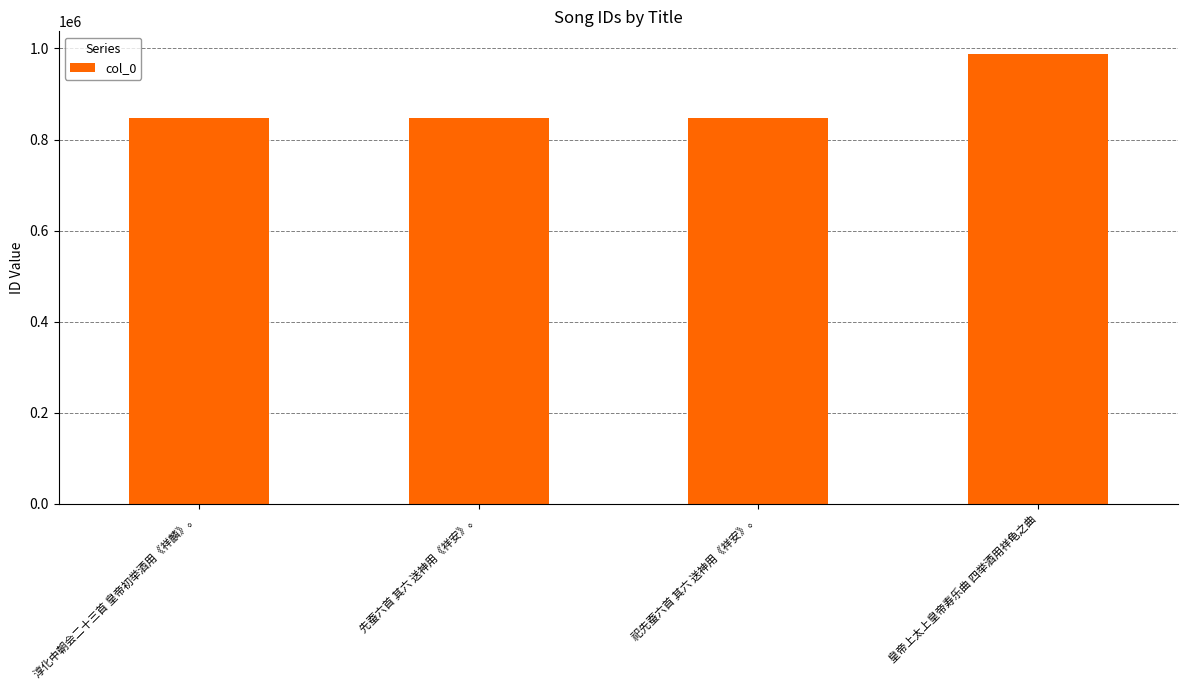

What is the minimum value shown in the chart?

847244